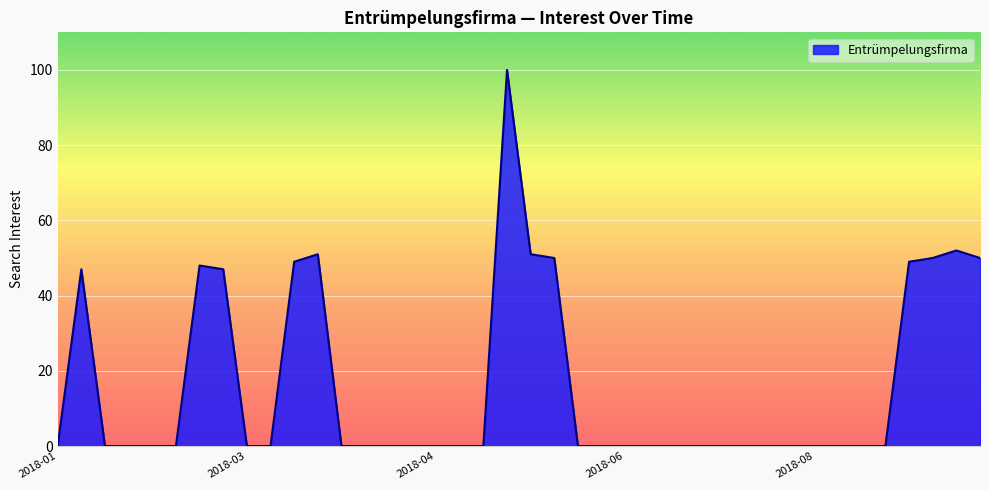

What is the maximum value shown in the chart?

100